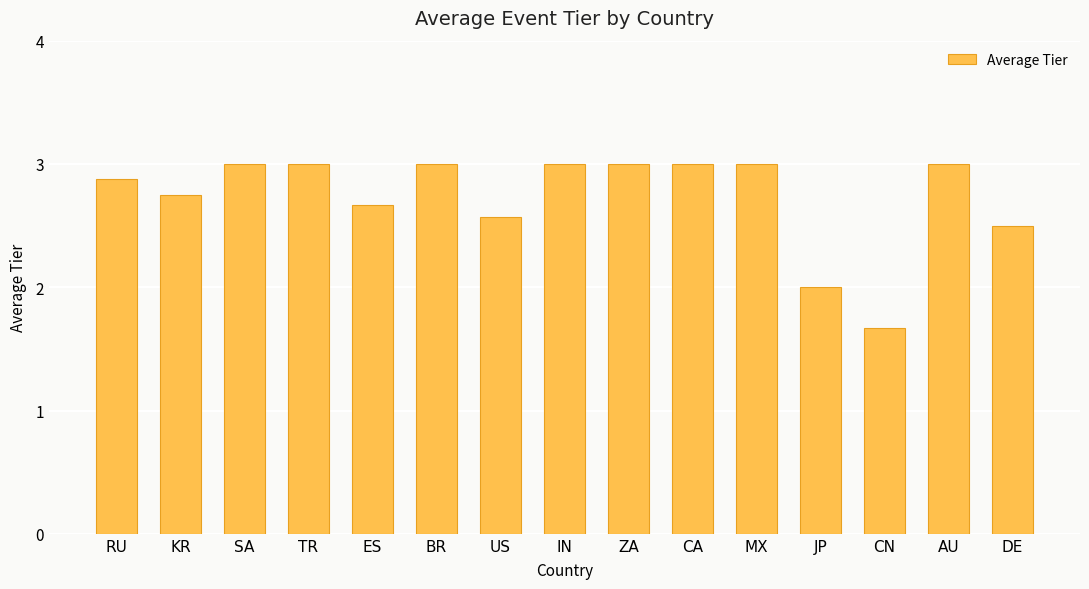

Does the chart contain any negative values?

No